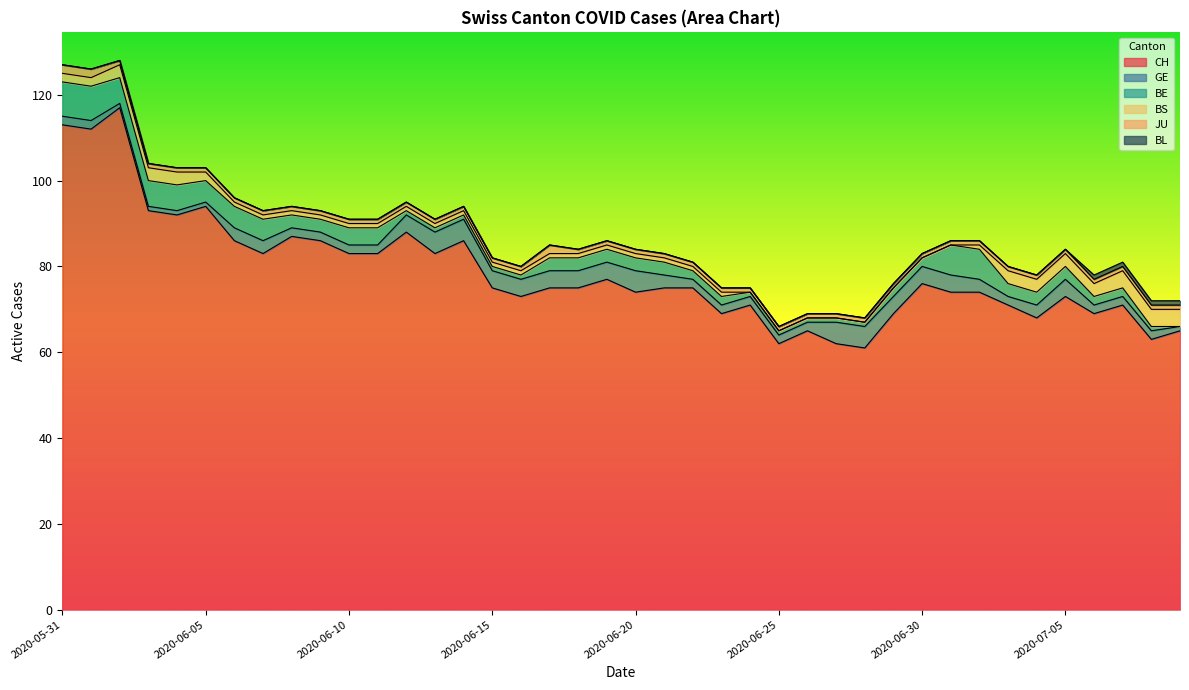

What is the lowest value of the JU series?

1